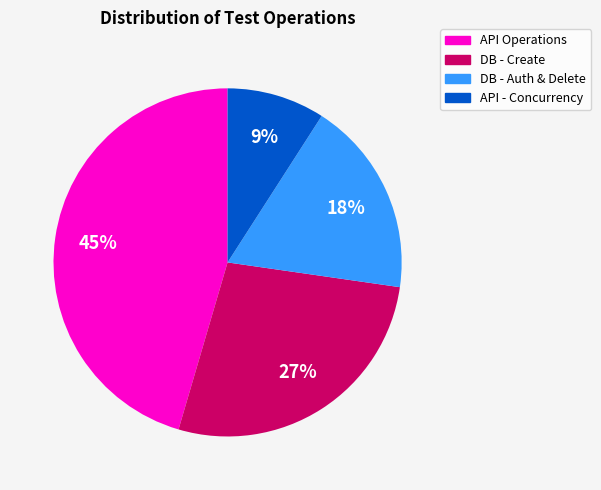

Rank the categories by value from lowest to highest.

API - Concurrency, DB - Auth & Delete, DB - Create, API Operations